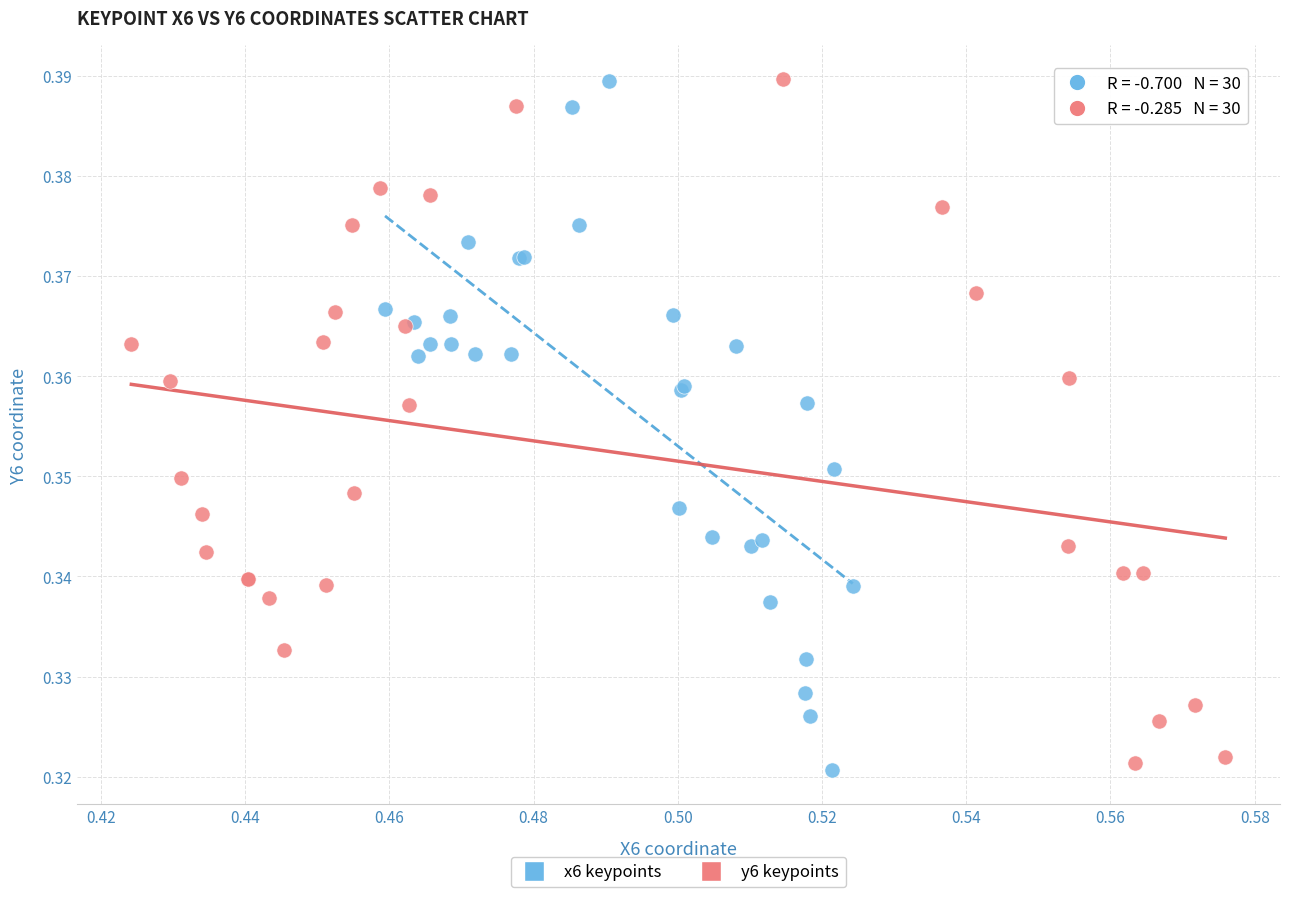

What are all the series names shown in the legend?

x6 keypoints, y6 keypoints